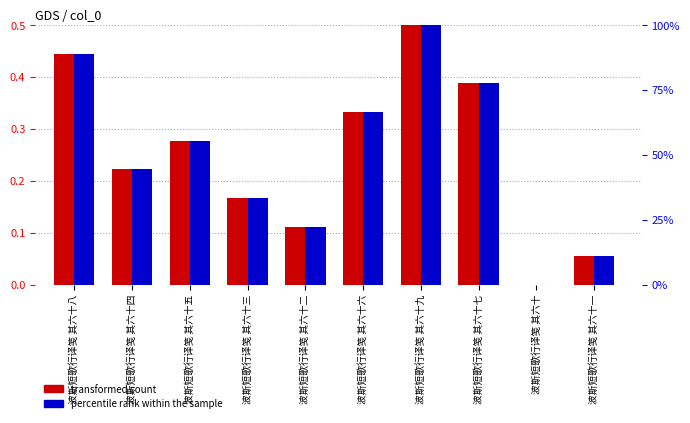

What are all the series names shown in the legend?

transformed count, percentile rank within the sample